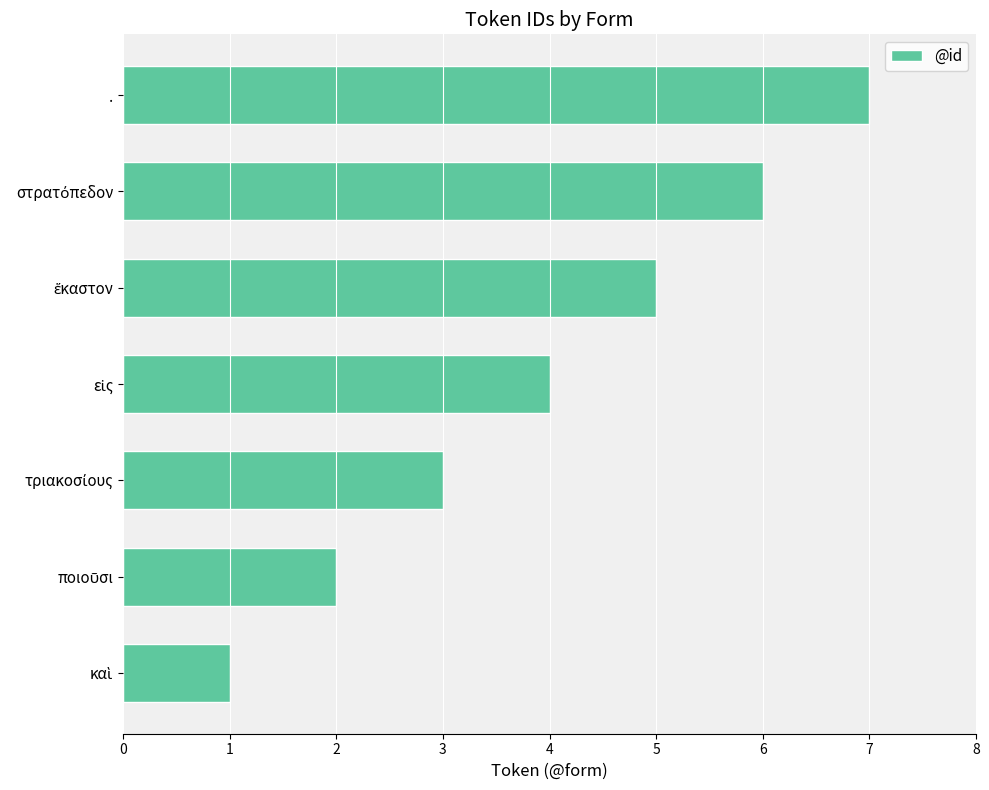

Is it true that the value at . is 11?

False